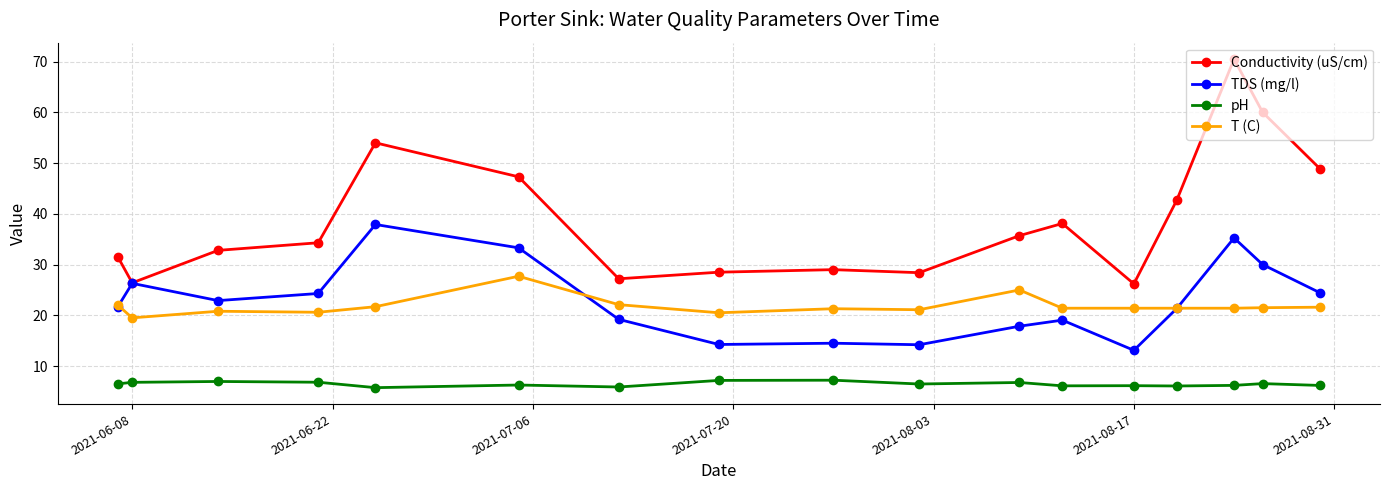

What is the highest value of the TDS (mg/l) series?

37.9